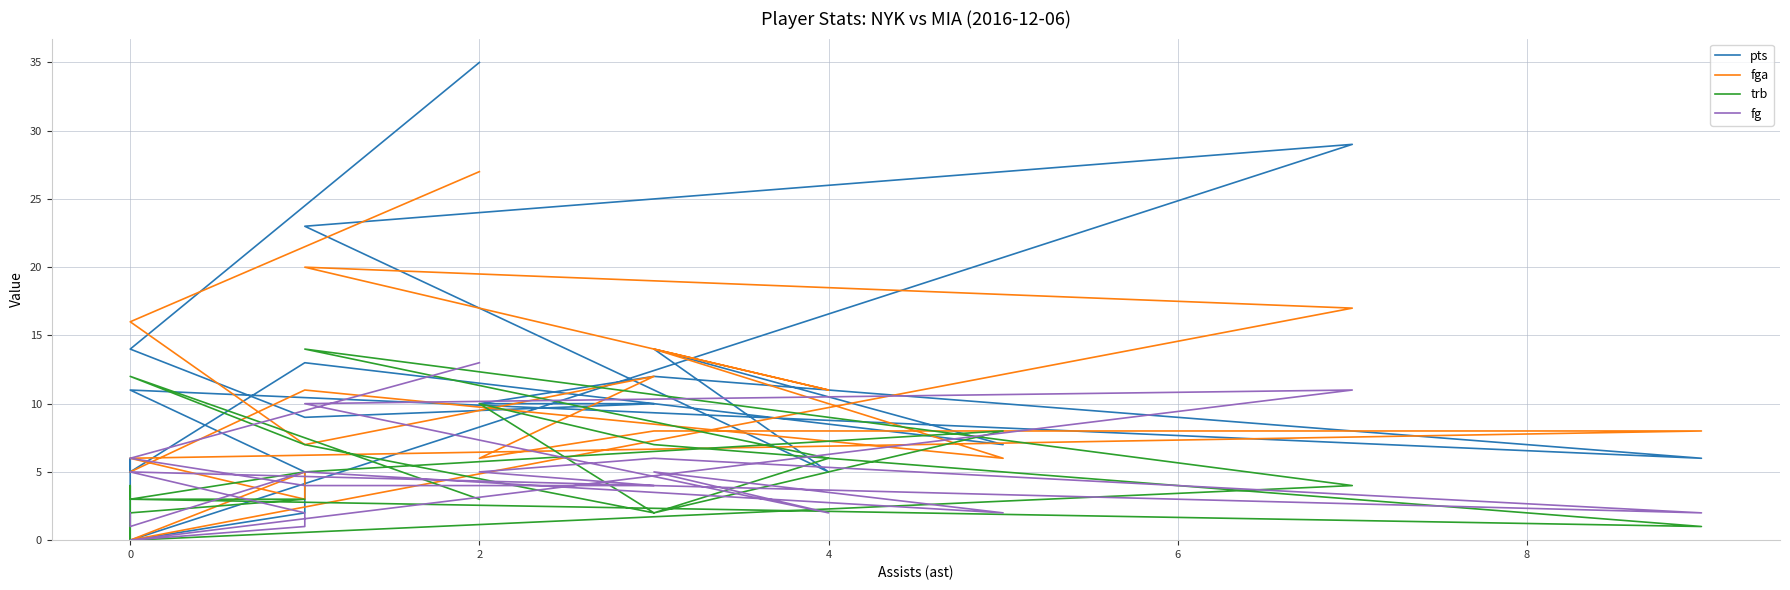

What are all the series names shown in the legend?

pts, fga, trb, fg